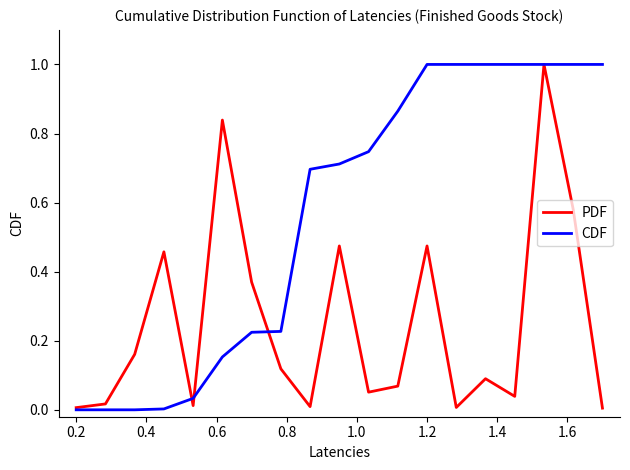

Which series has the largest total across all categories?

CDF